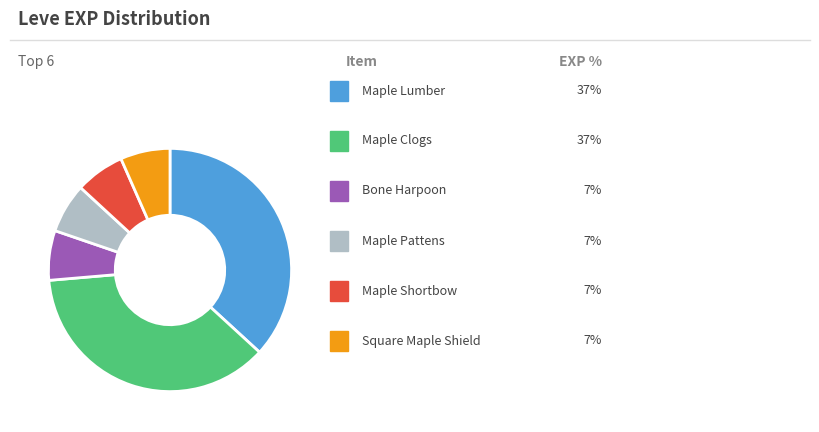

Is there a majority slice in this chart?

No